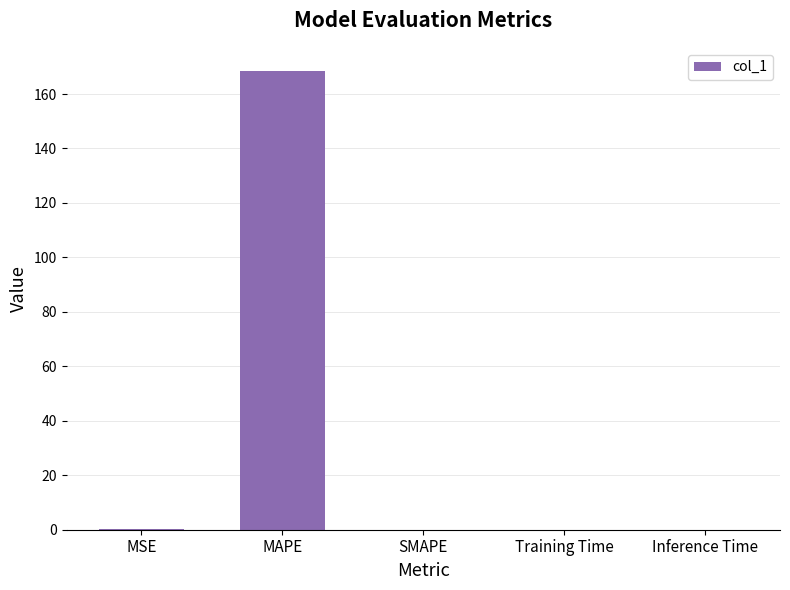

What is the change in value from MAPE to Training Time?

-168.5